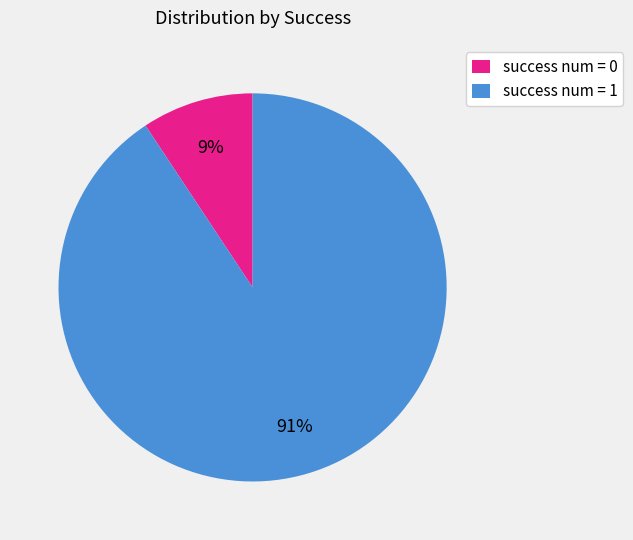

Does success num = 1 account for over 50% of the chart?

Yes